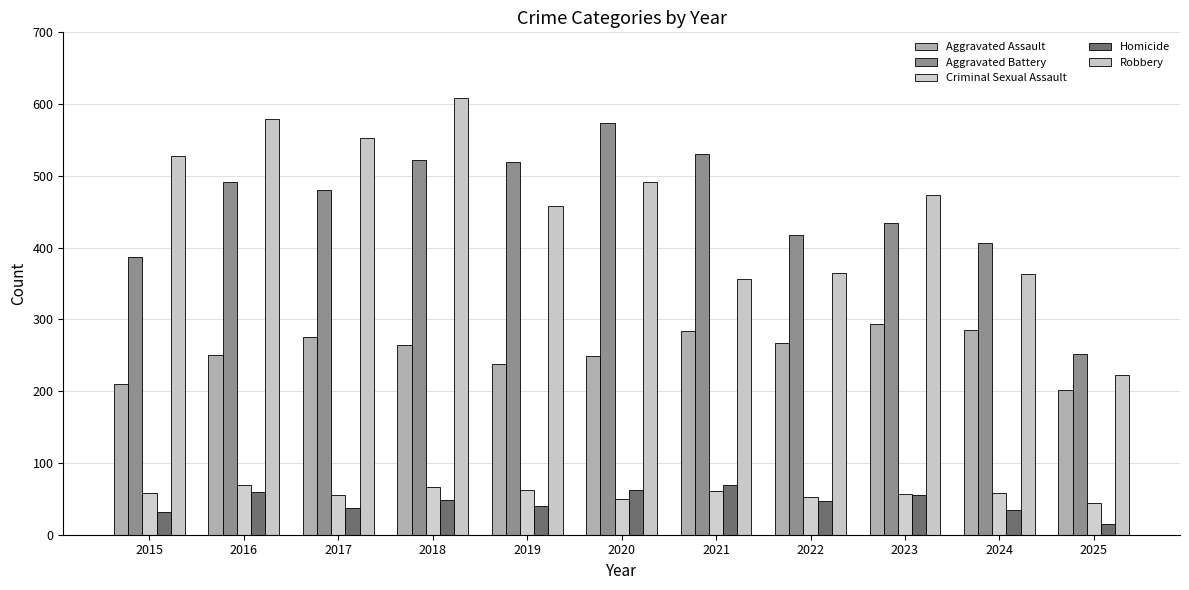

What is the total value across all series at 2023?

1313